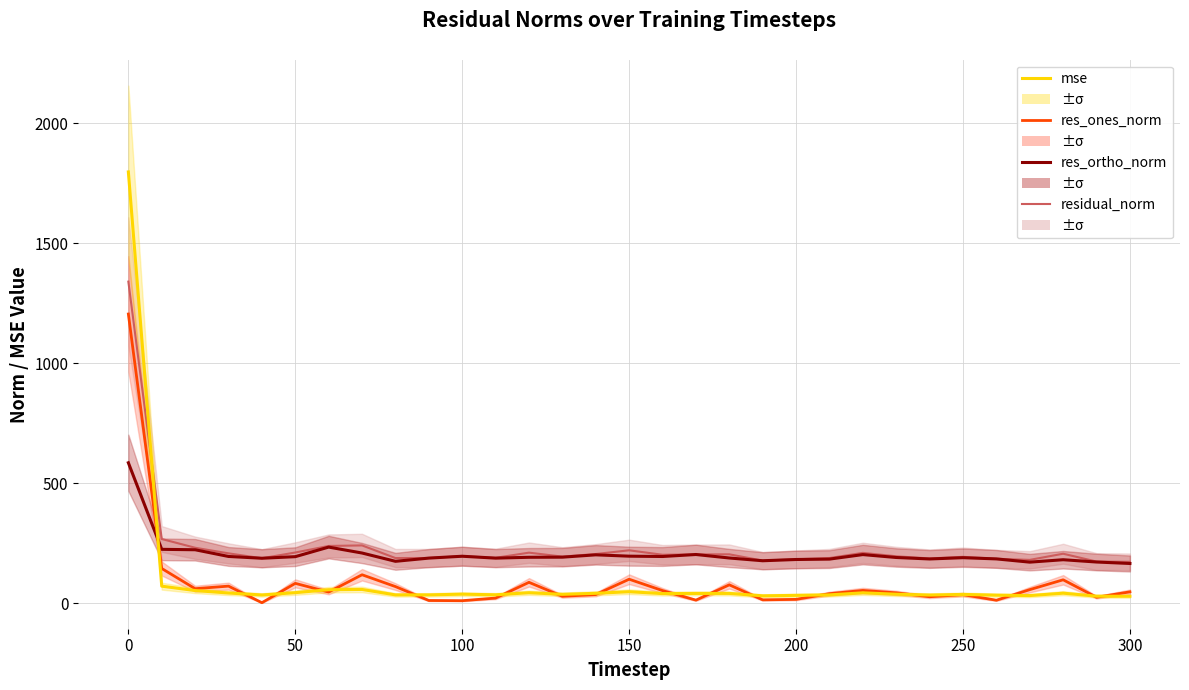

True or false: residual_norm and res_ones_norm intersect in this chart.

False